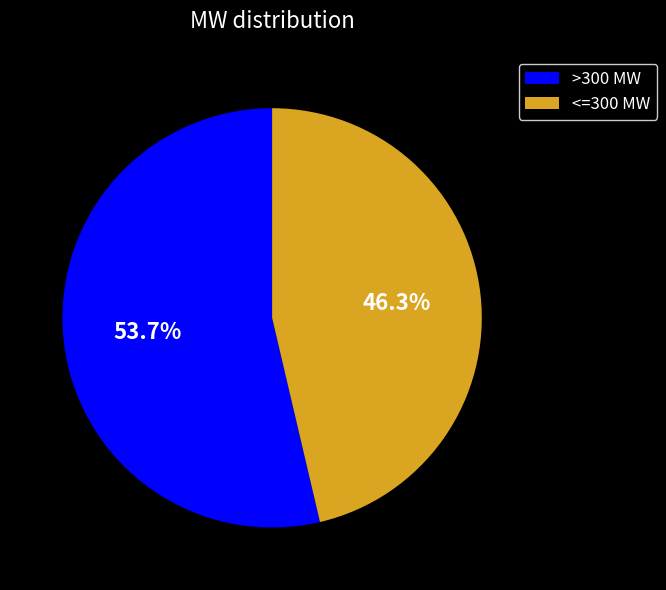

Combined, do <=300 MW and >300 MW account for over 50%?

Yes